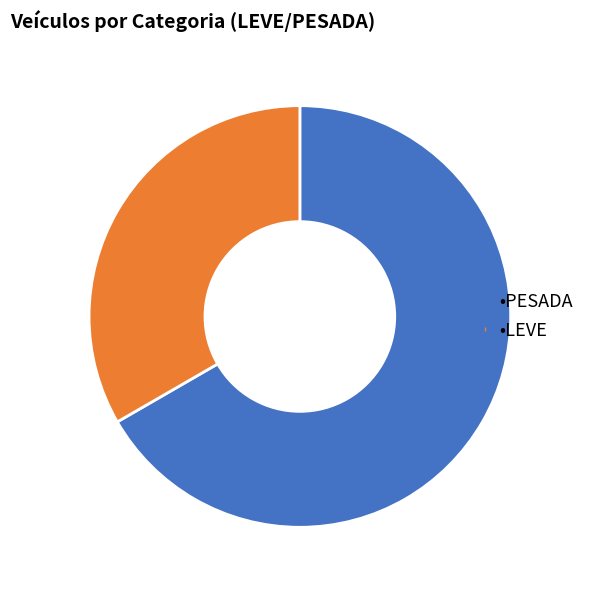

Is there any slice that represents more than half of the pie?

Yes